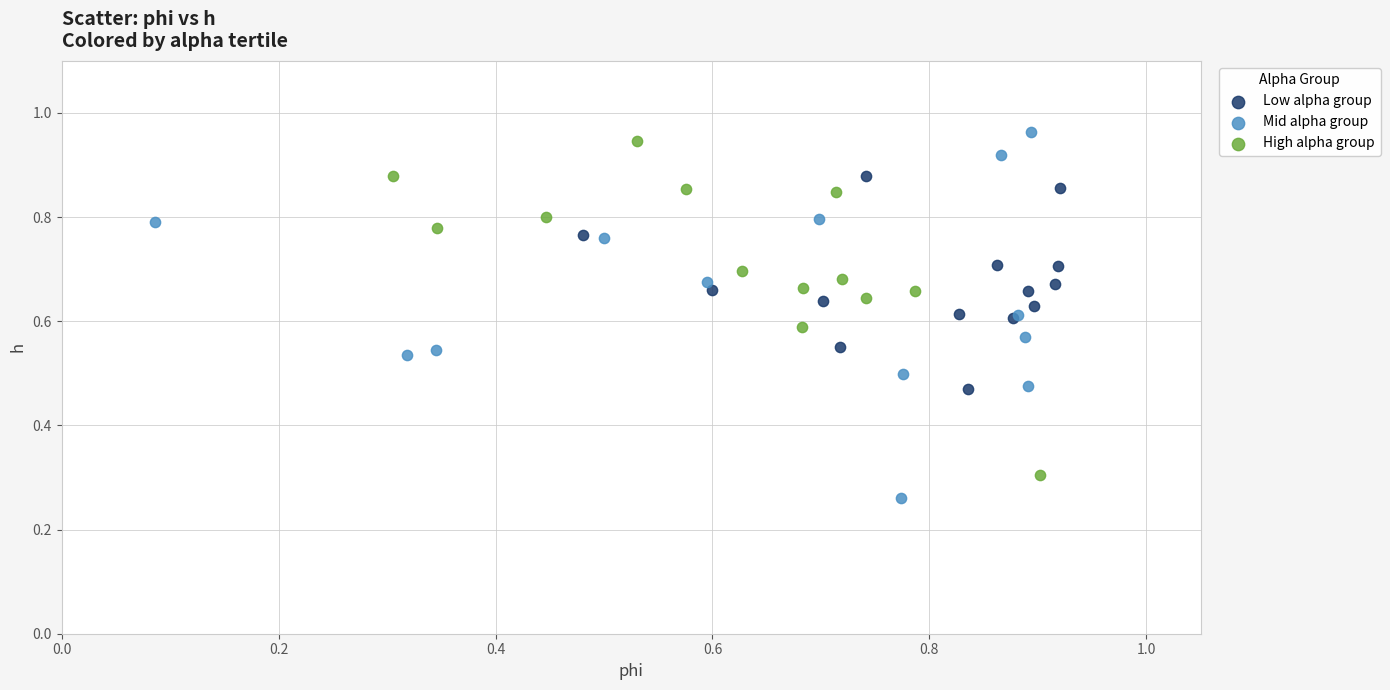

Which series has the largest Y range (max minus min)?

Mid alpha group